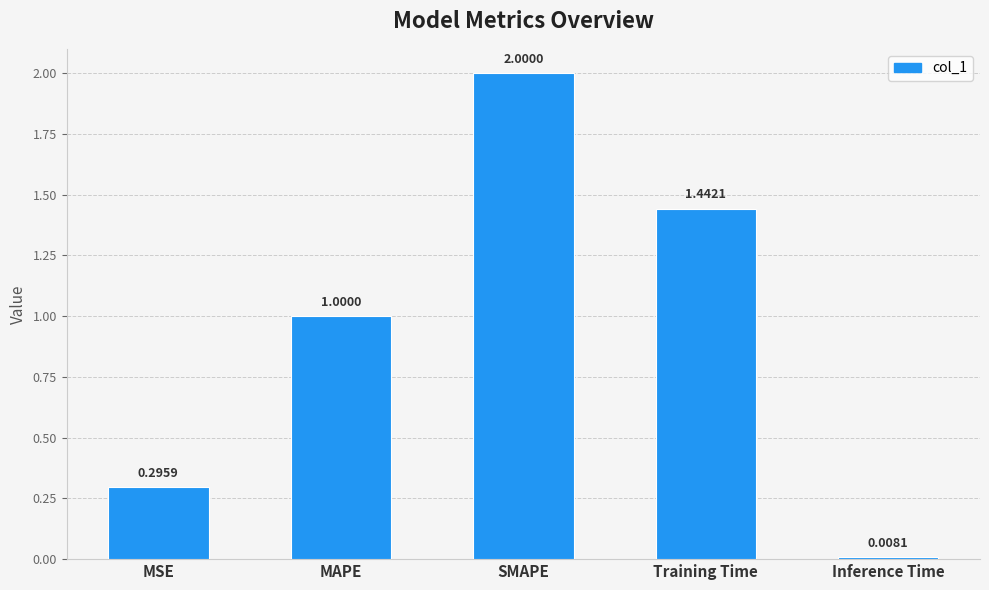

Which label corresponds to the smallest value in the chart?

Inference Time